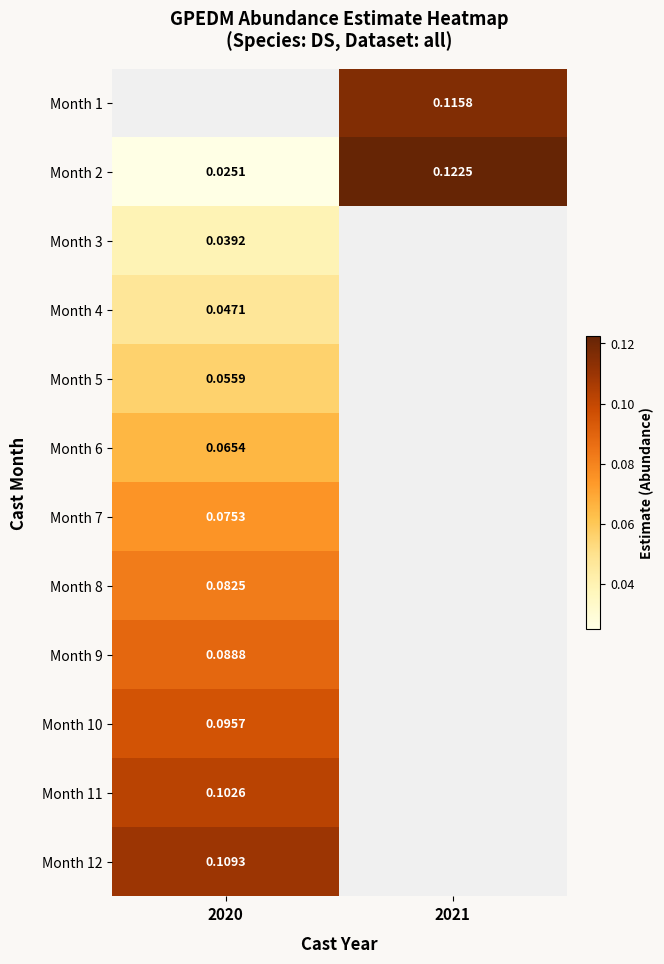

Where is Month 9 nearest to the value 0?

2020